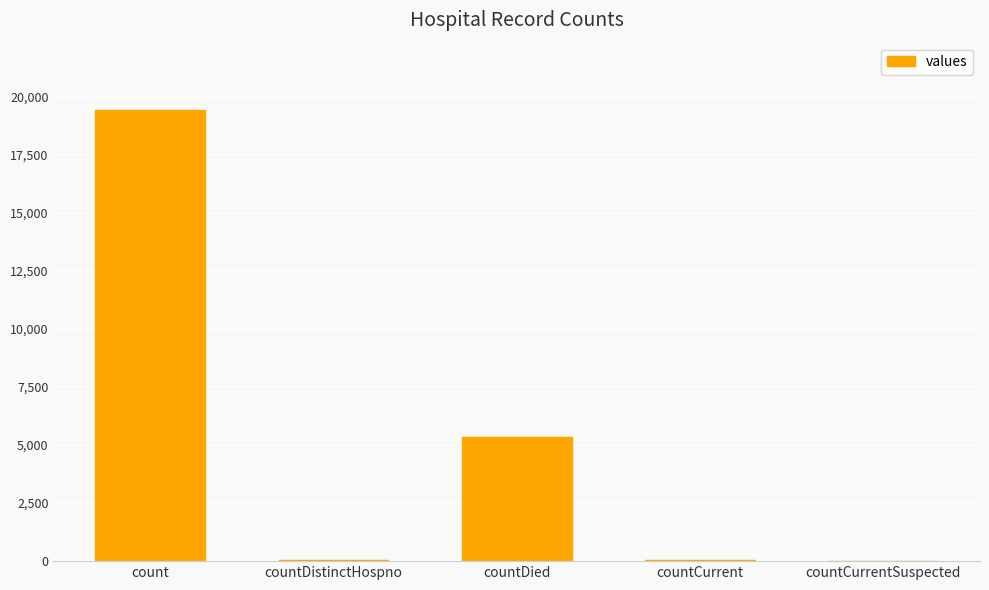

What is the change in value from countDistinctHospno to countCurrent?

+22